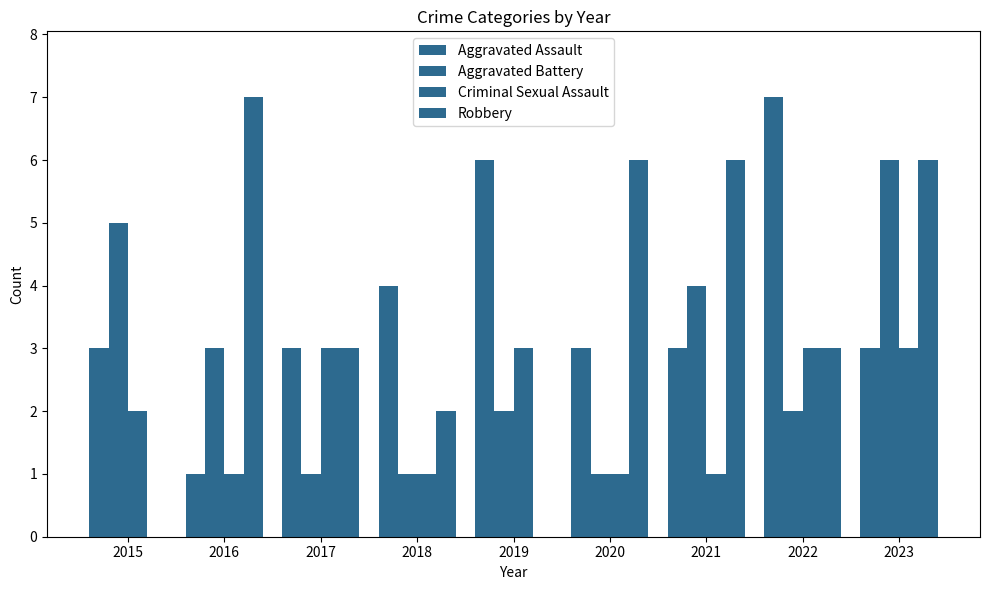

Reading right to left, transcribe all the data shown in this chart.

Aggravated Assault: 2023=3	2022=7	2021=3	2020=3	2019=6	2018=4	2017=3	2016=1	2015=3
Aggravated Battery: 2023=6	2022=2	2021=4	2020=1	2019=2	2018=1	2017=1	2016=3	2015=5
Criminal Sexual Assault: 2023=3	2022=3	2021=1	2020=1	2019=3	2018=1	2017=3	2016=1	2015=2
Robbery: 2023=6	2022=3	2021=6	2020=6	2019=0	2018=2	2017=3	2016=7	2015=0